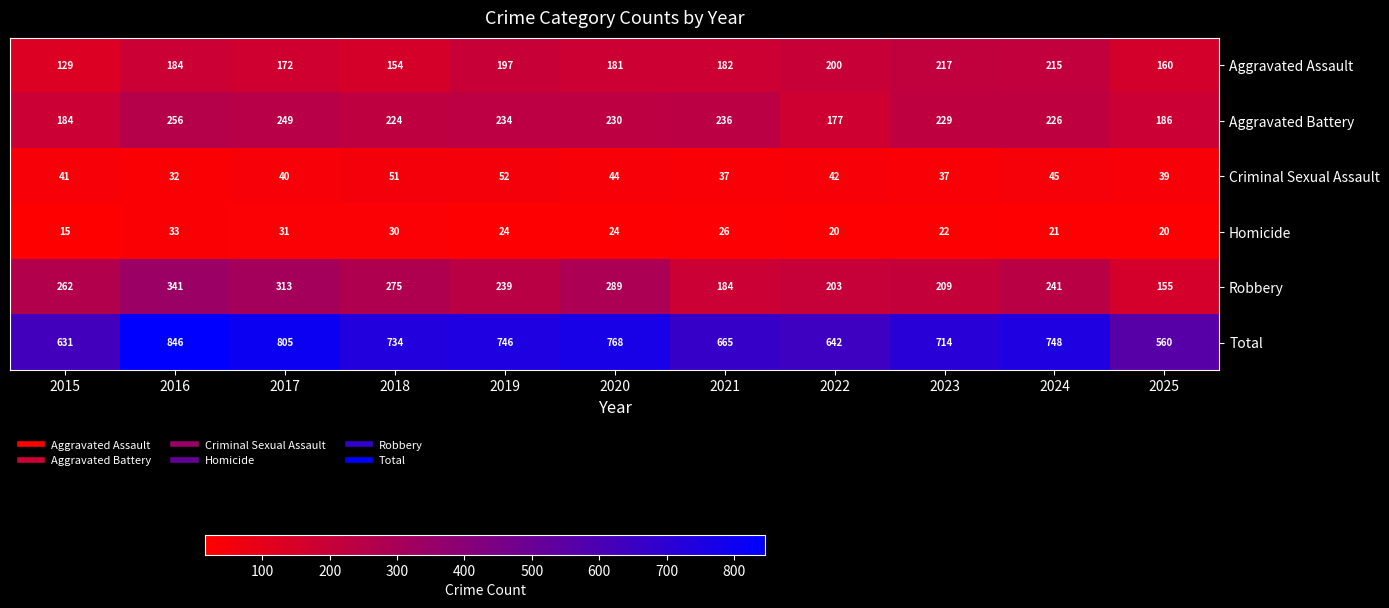

True or false: Total has a value of 256 at 2024.

False